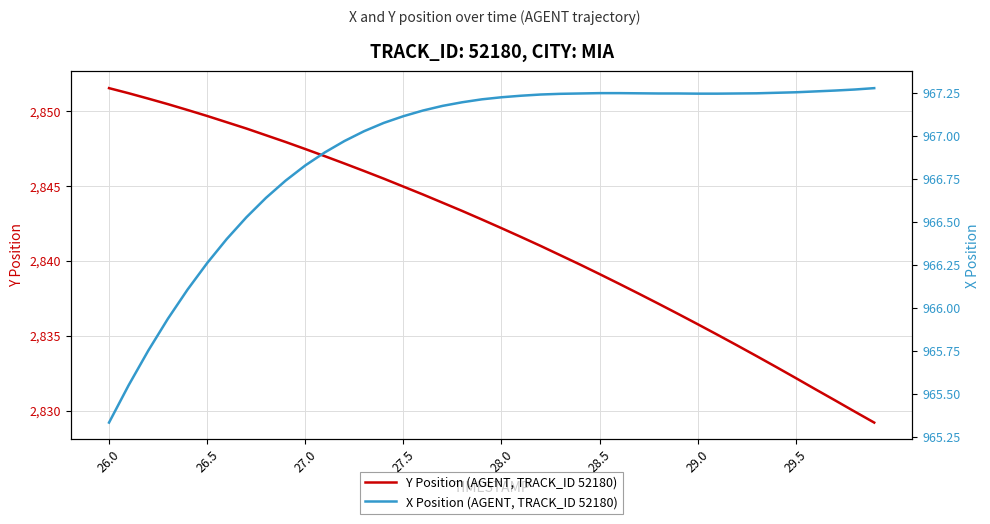

How many values in the Y Position (AGENT, TRACK_ID 52180) series are below 2842?

19